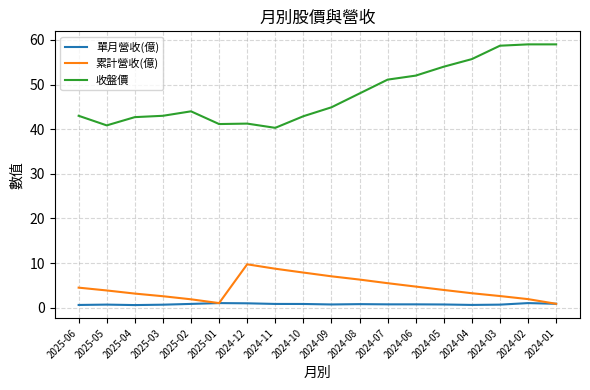

True or false: 收盤價 has a value of 20.6 at 2024-02.

False